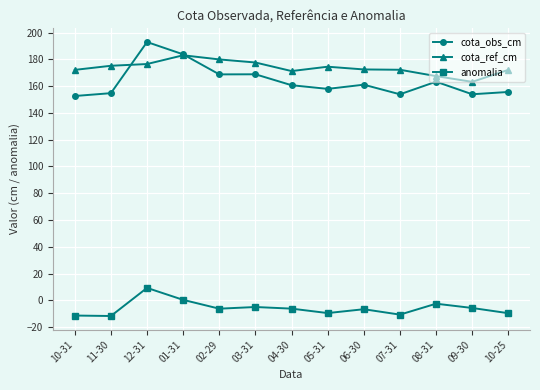

Does the chart display data point markers on the line(s)?

Yes